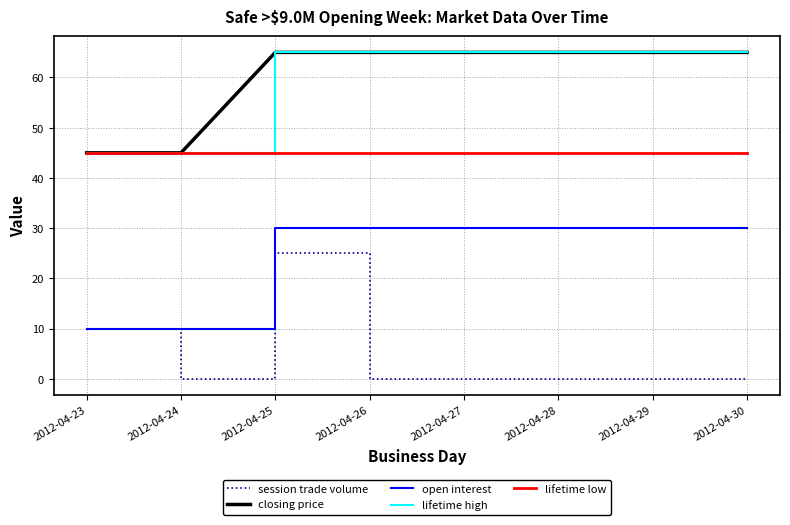

True or false: closing price and open interest cross at least once.

False